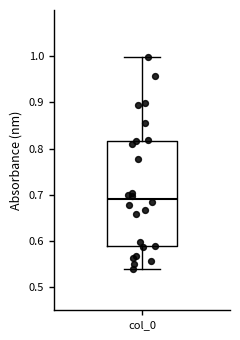

Transcribe this box plot: give where the median line is, the range the box spans, and where the two whiskers end, as read against the y-axis. The values are not printed on the chart, so give them approximately, as read against the axis.

median 0.69, box 0.59 to 0.82, whiskers 0.54 to 1.00